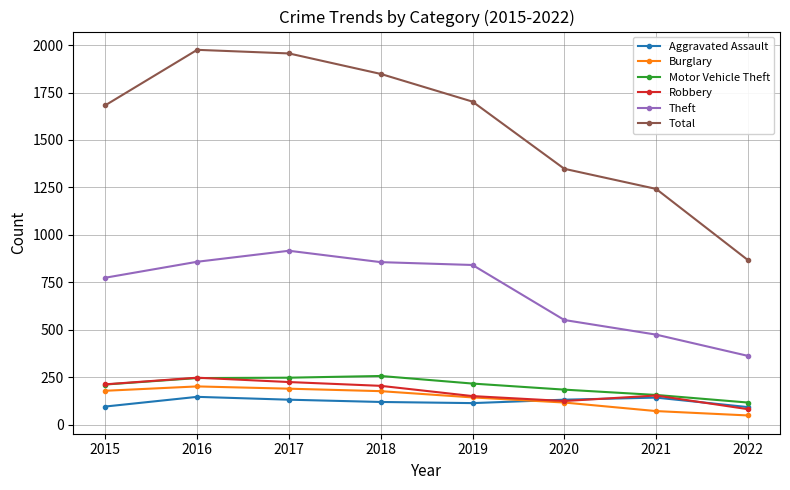

Is the value of Motor Vehicle Theft at 2015 greater than the value of Aggravated Assault at 2022?

Yes